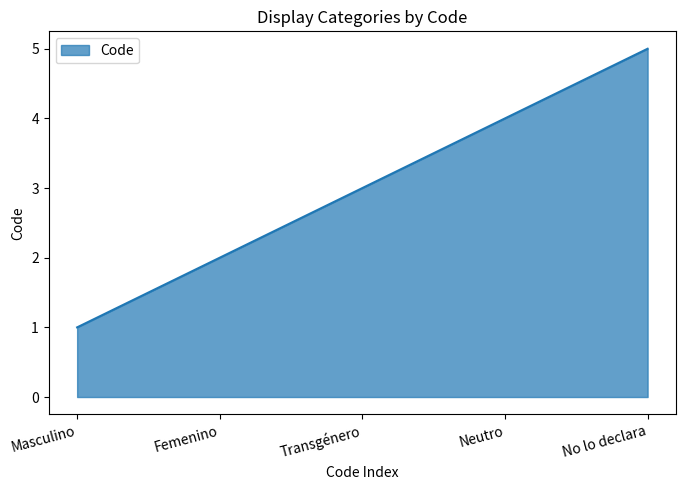

Does the chart display data point markers on the line(s)?

No